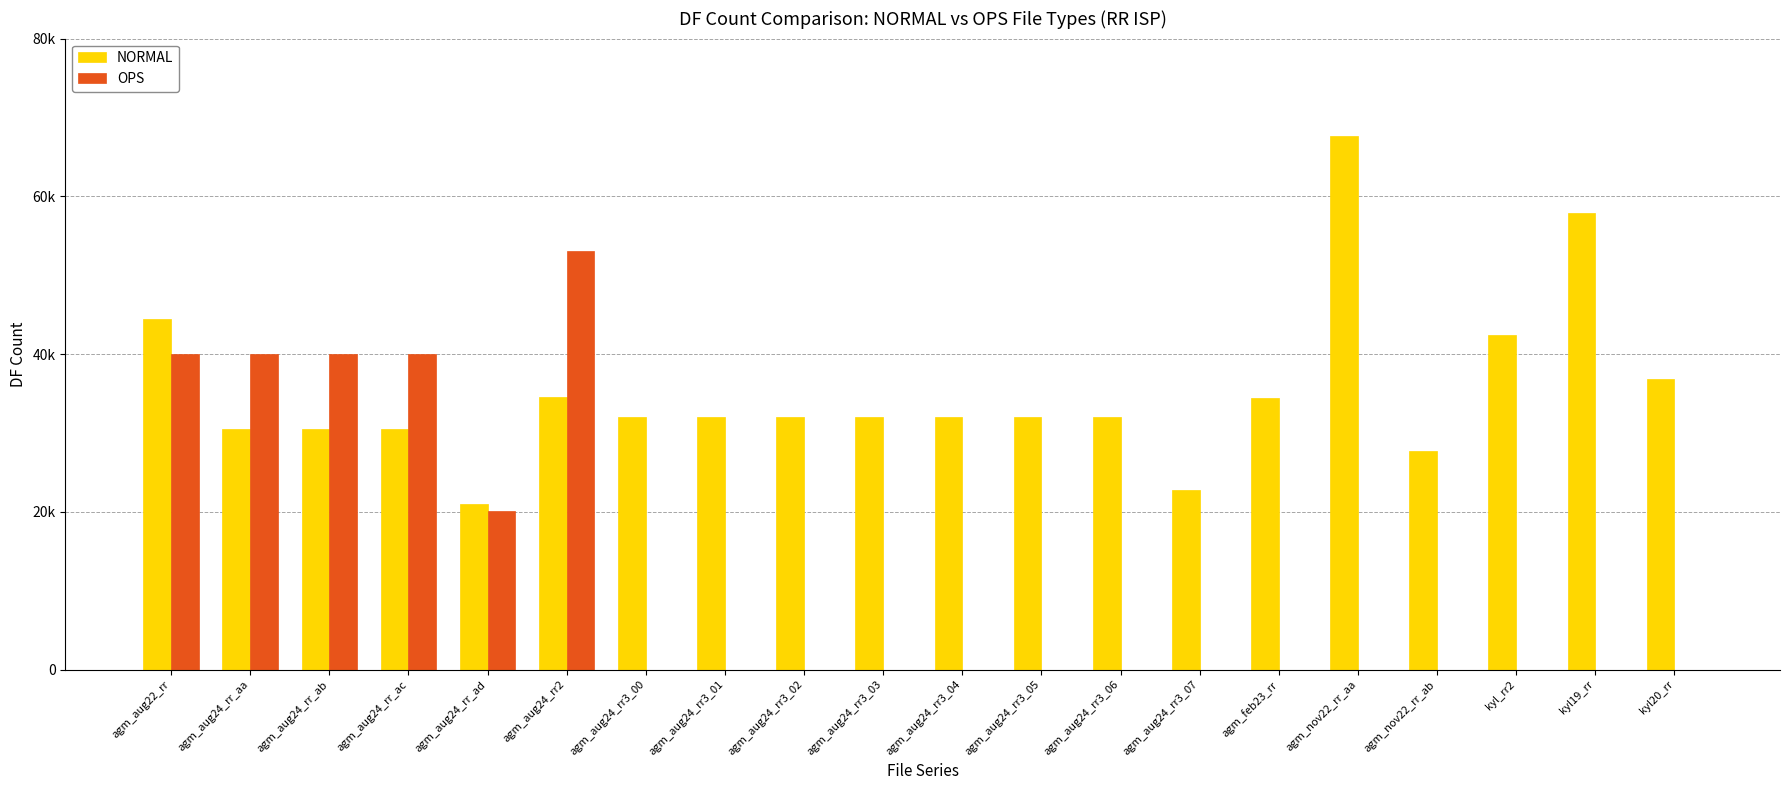

What are all the series names shown in the legend?

NORMAL, OPS